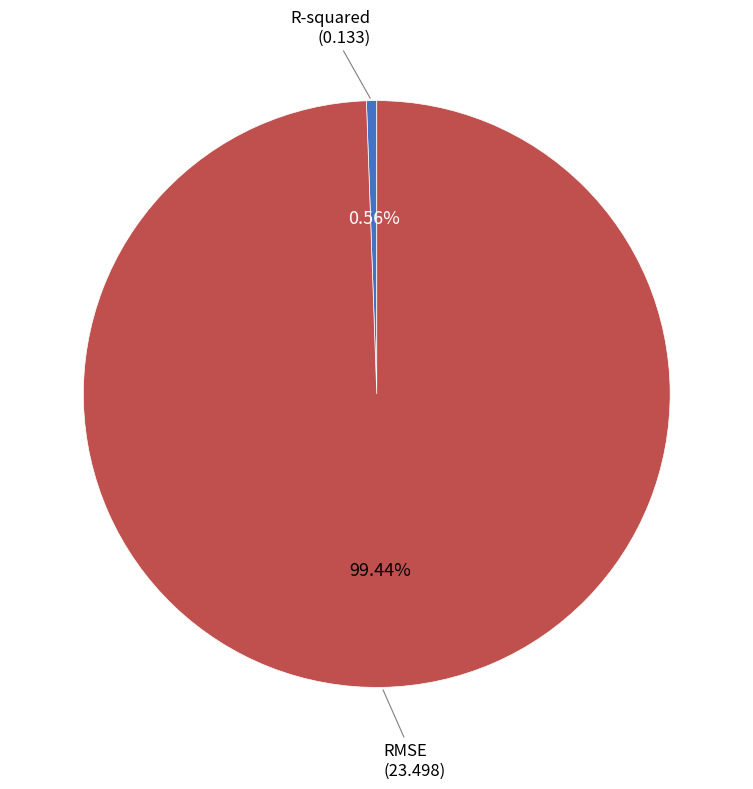

Rank the categories by value from highest to lowest.

RMSE, R-squared